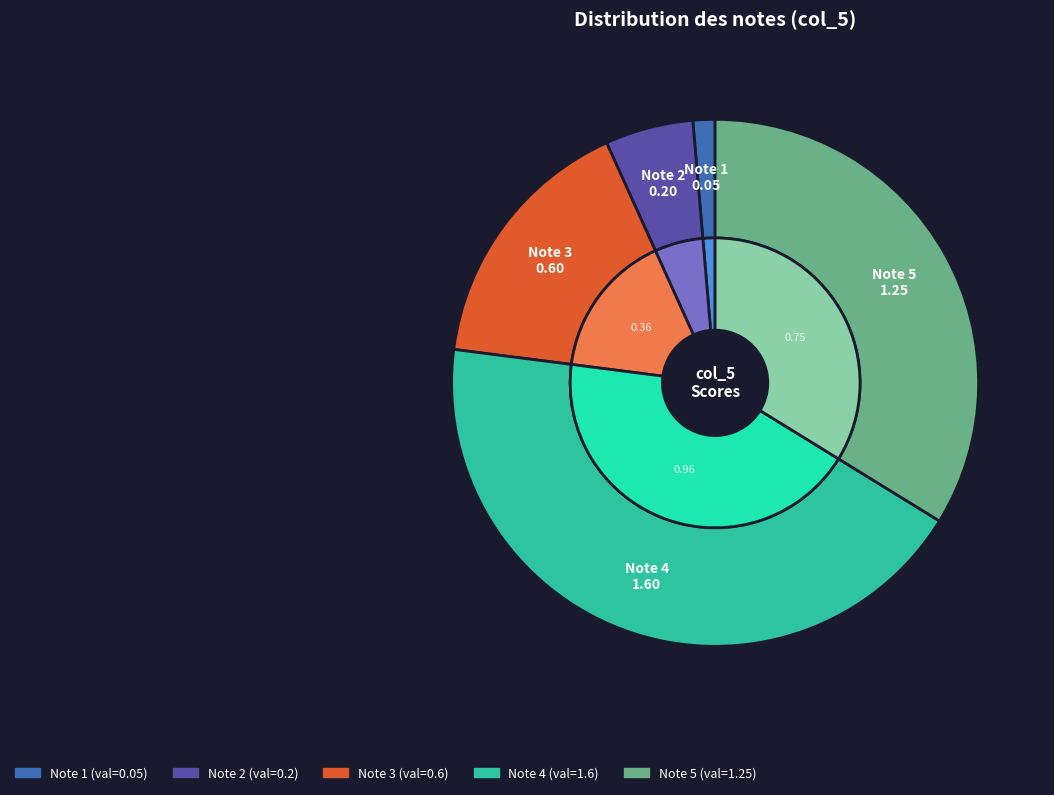

Which has a higher value, 1 or 5?

5